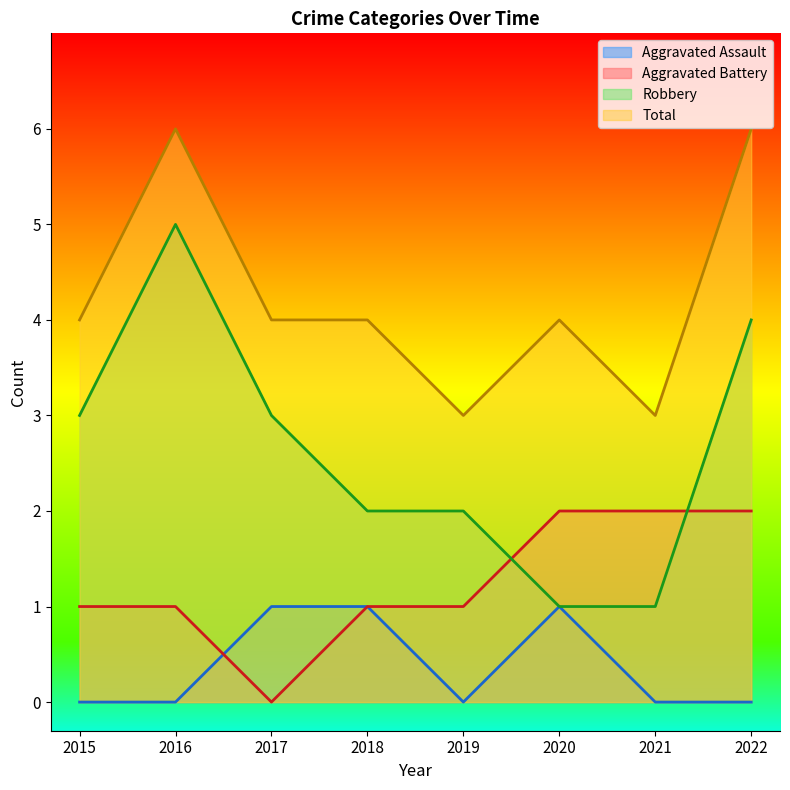

Which series has the largest total across all categories?

Total